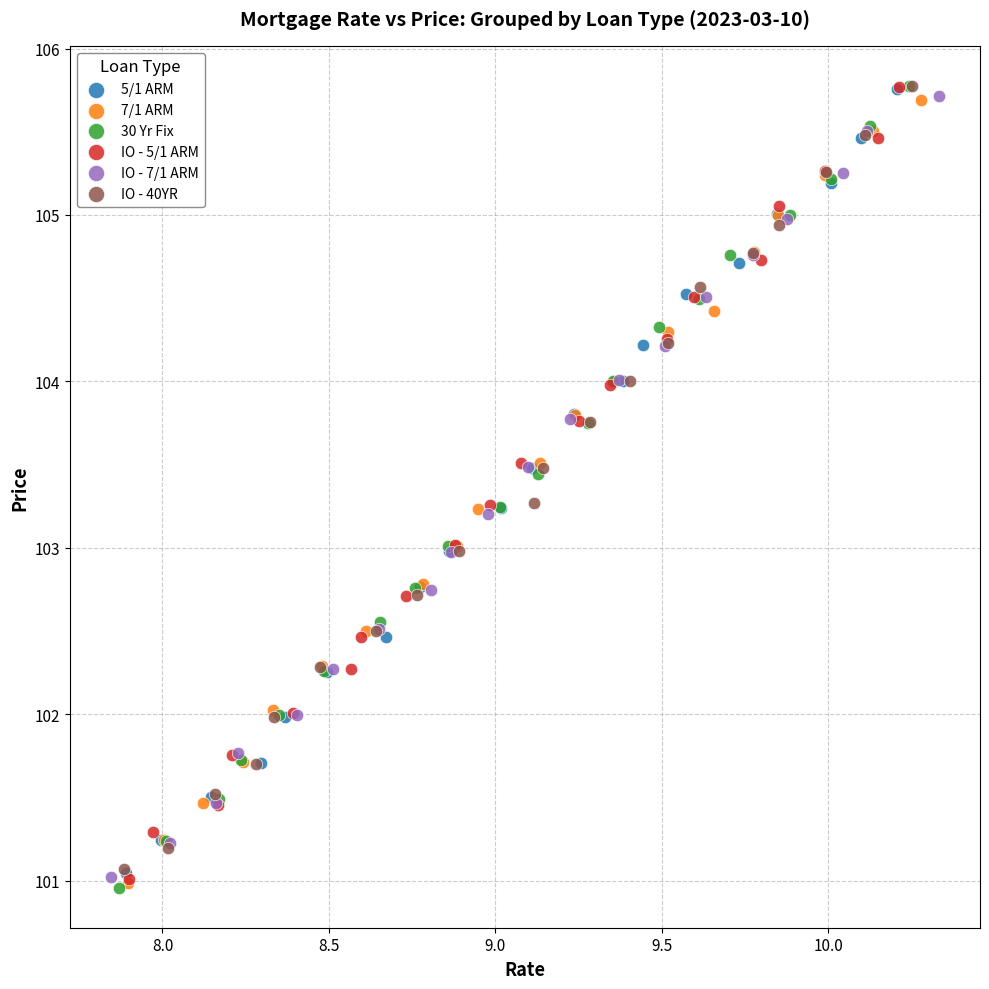

Which series has the widest spread of Y values?

30 Yr Fix